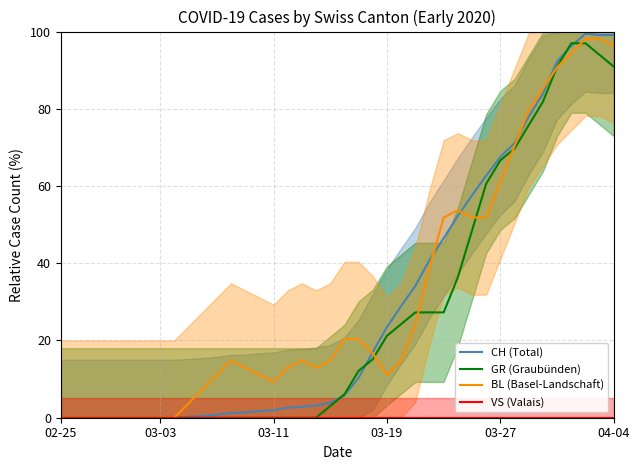

Is the value of CH (Total) at 25 greater than the value of BL (Basel-Landschaft) at 34?

No